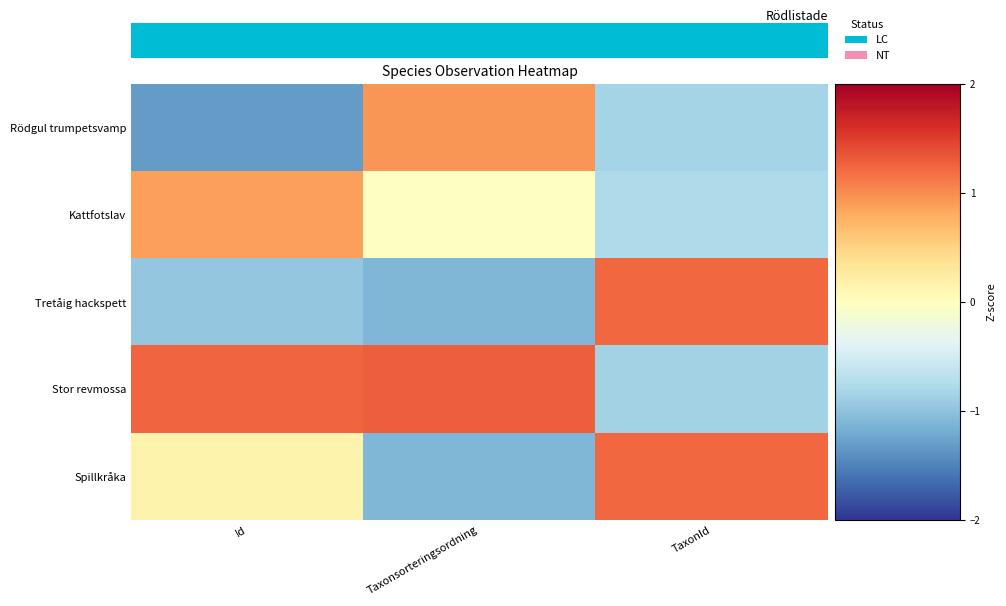

Reading left to right, list all the values displayed in this chart.

Rödgul trumpetsvamp: Id=-1.3	Taxonsorteringsordning=0.9	TaxonId=-0.8
Kattfotslav: Id=0.9	Taxonsorteringsordning=-0.0	TaxonId=-0.8
Tretåig hackspett: Id=-1.0	Taxonsorteringsordning=-1.1	TaxonId=1.2
Stor revmossa: Id=1.2	Taxonsorteringsordning=1.3	TaxonId=-0.8
Spillkråka: Id=0.1	Taxonsorteringsordning=-1.1	TaxonId=1.2